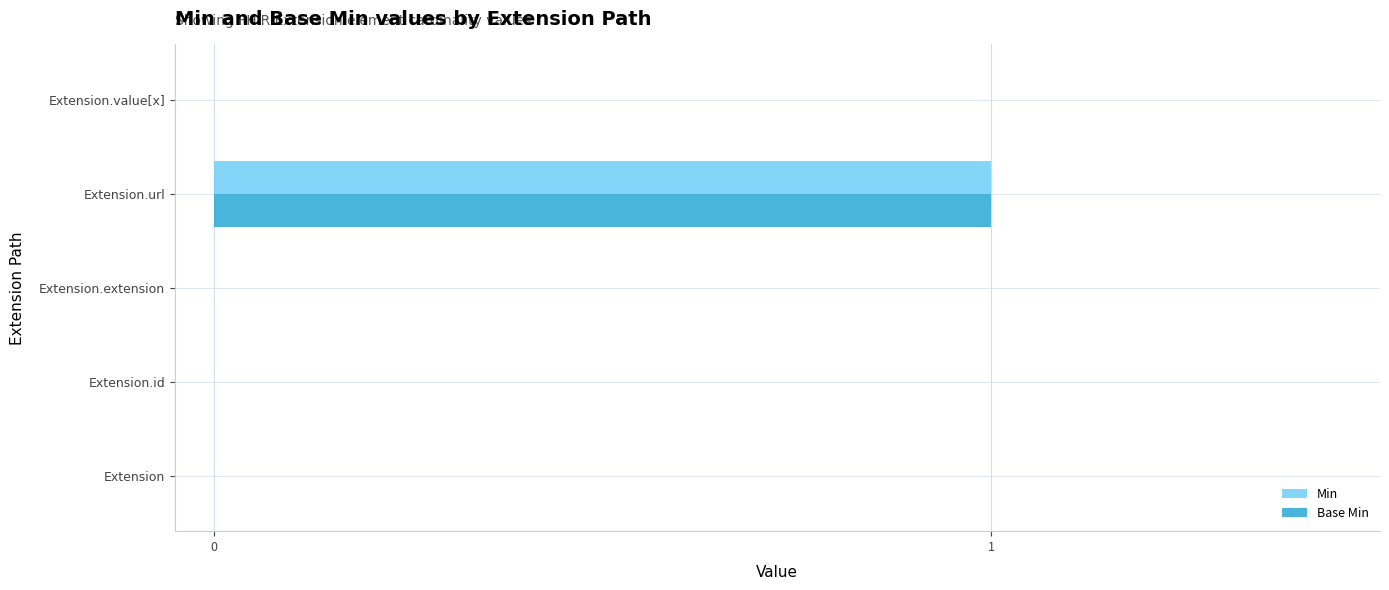

At which category is the sum across all series the highest?

Extension.url